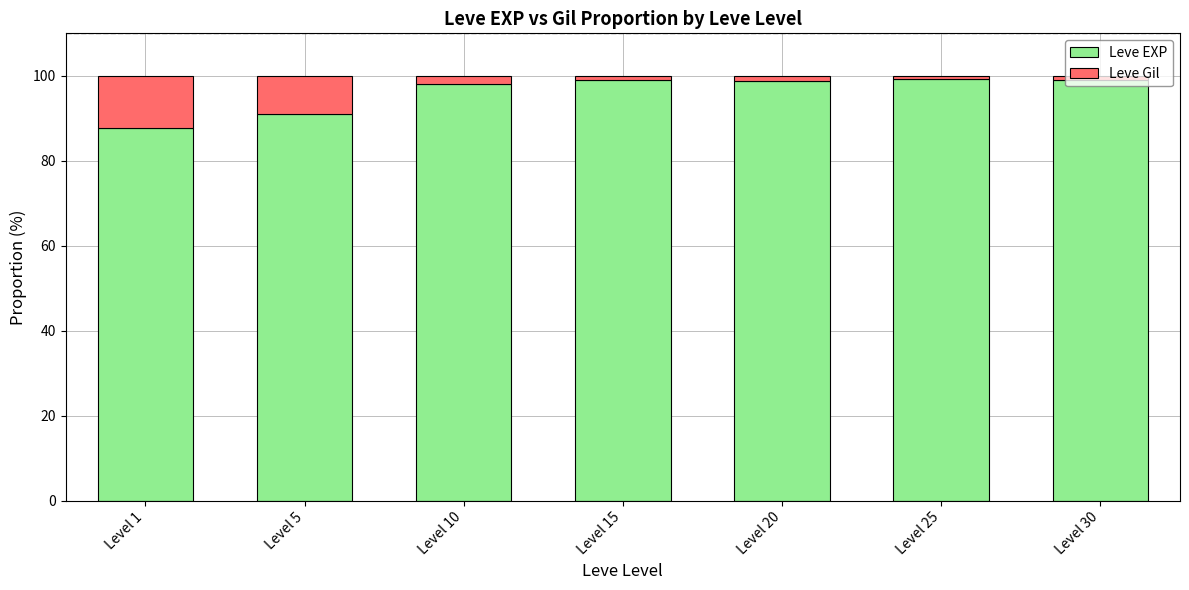

At which label is Leve EXP closest to 93?

Level 5